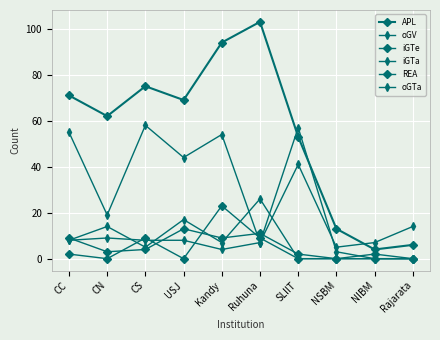

Reading left to right, transcribe all the data shown in this chart.

APL: 71	62	75	69	94	103	53	13	4	6
oGV: 55	19	58	44	54	7	41	5	7	14
iGTe: 2	0	9	0	23	9	0	0	0	0
iGTa: 8	14	5	17	7	26	0	0	0	0
REA: 9	3	4	13	9	11	2	0	2	0
oGTa: 8	9	8	8	4	7	57	3	0	0